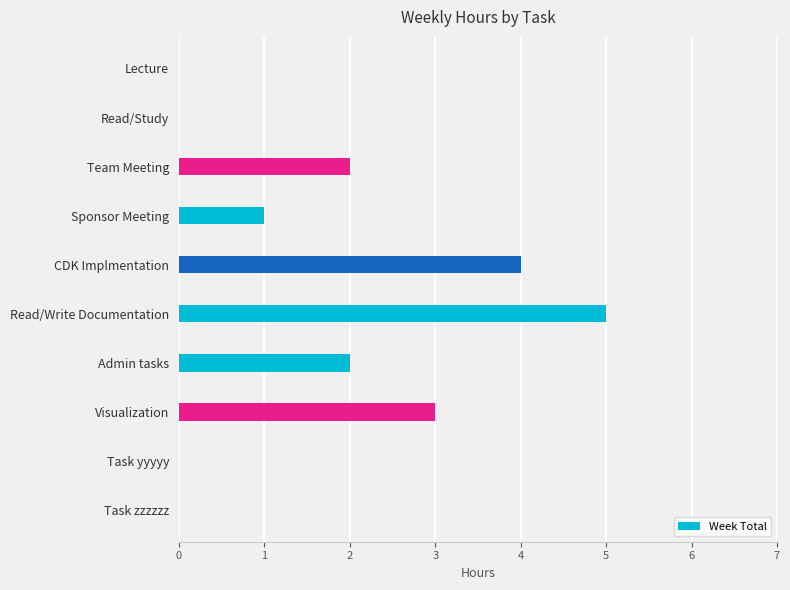

What is the sum of all values?

17